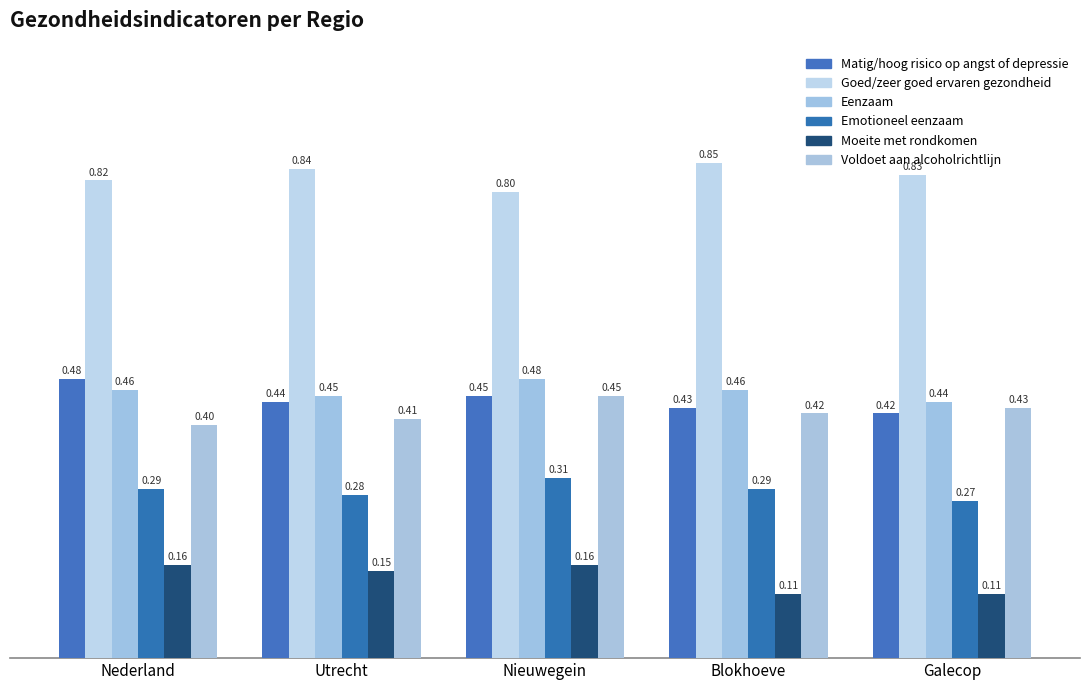

How many groups of bars are there?

5